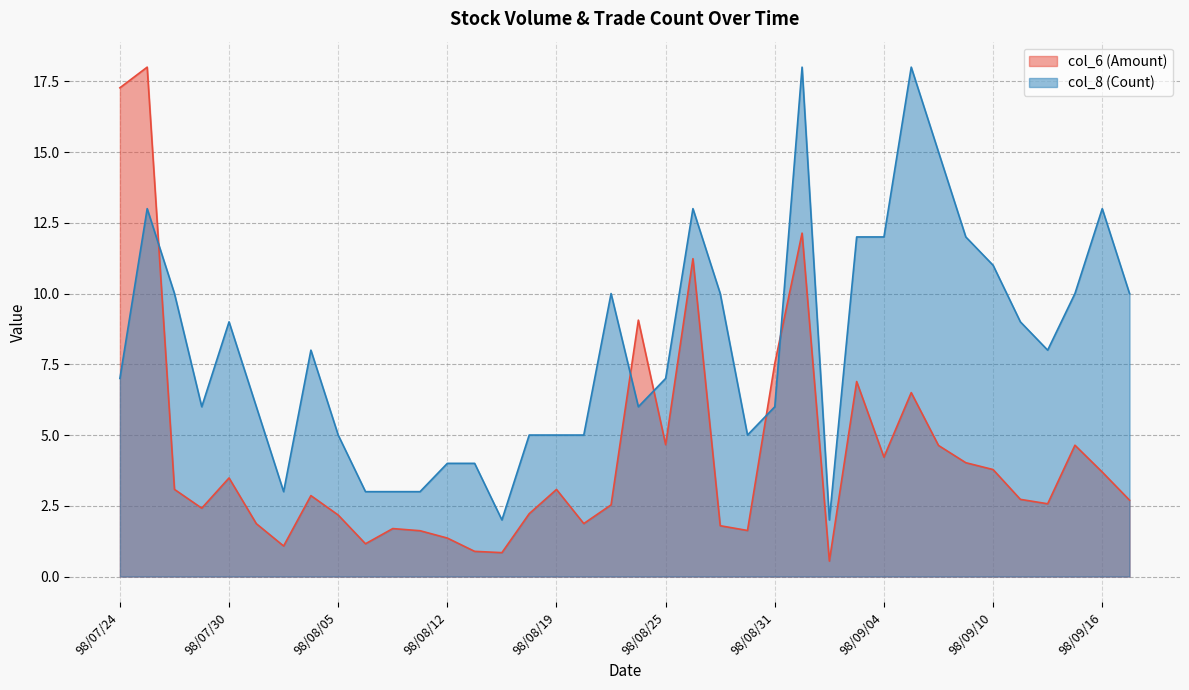

Is it true that col_8 (Count) equals 11.0 at 98/09/10?

True